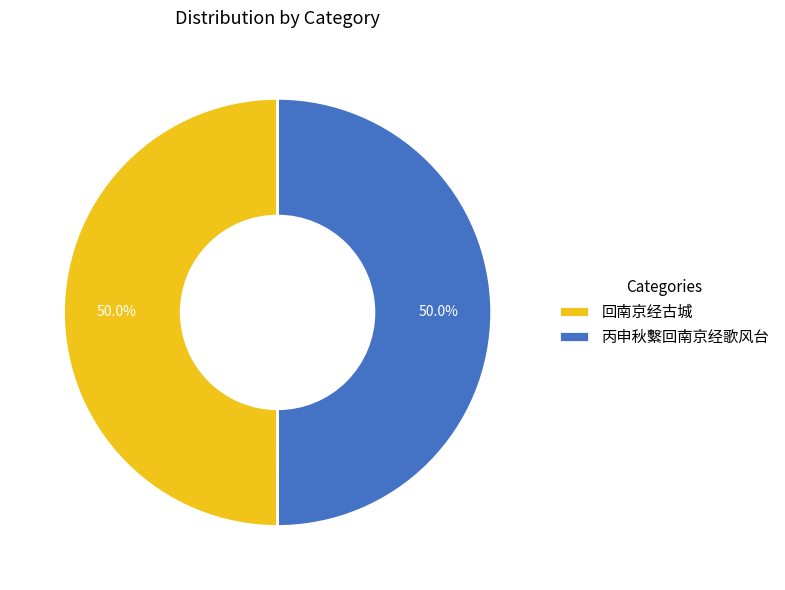

Is it true that 丙申秋繫回南京经歌风台 is 50% of the pie?

True